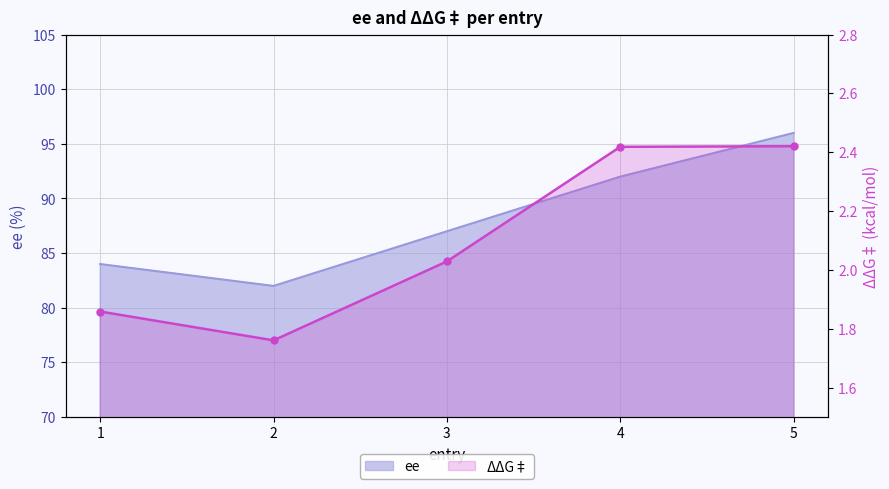

Which series has the largest total across all categories?

ee